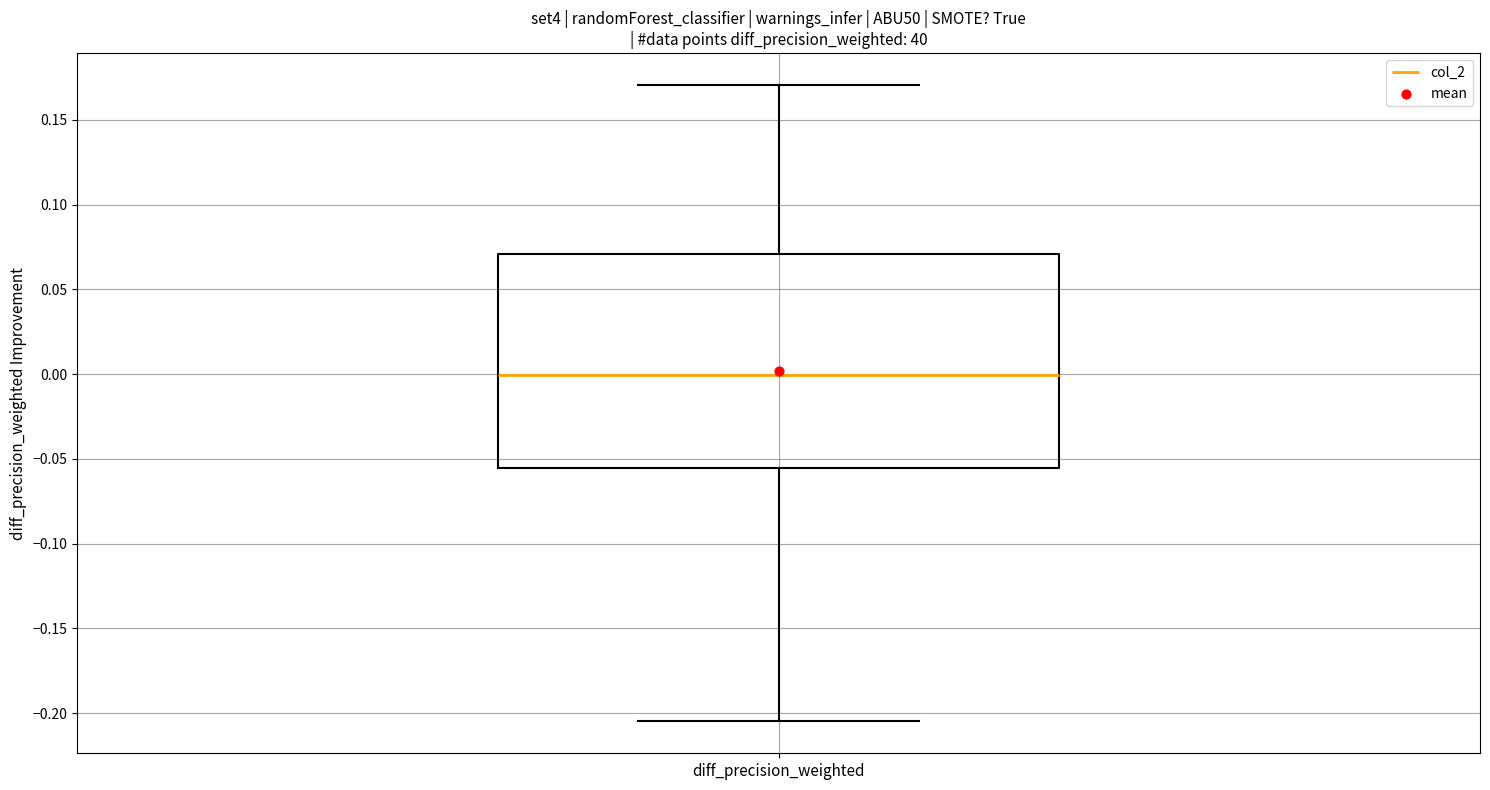

Read this box plot against the y-axis: the position of the median line, the range covered by the box, and the ends of both whiskers. The values are not printed on the chart, so give them approximately, as read against the axis.

median 0.000, box -0.055 to 0.070, whiskers -0.205 to 0.170